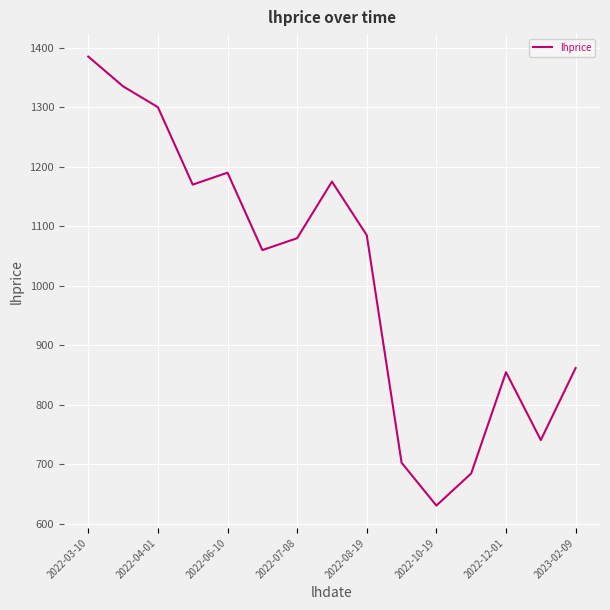

What is the greatest value displayed?

1385